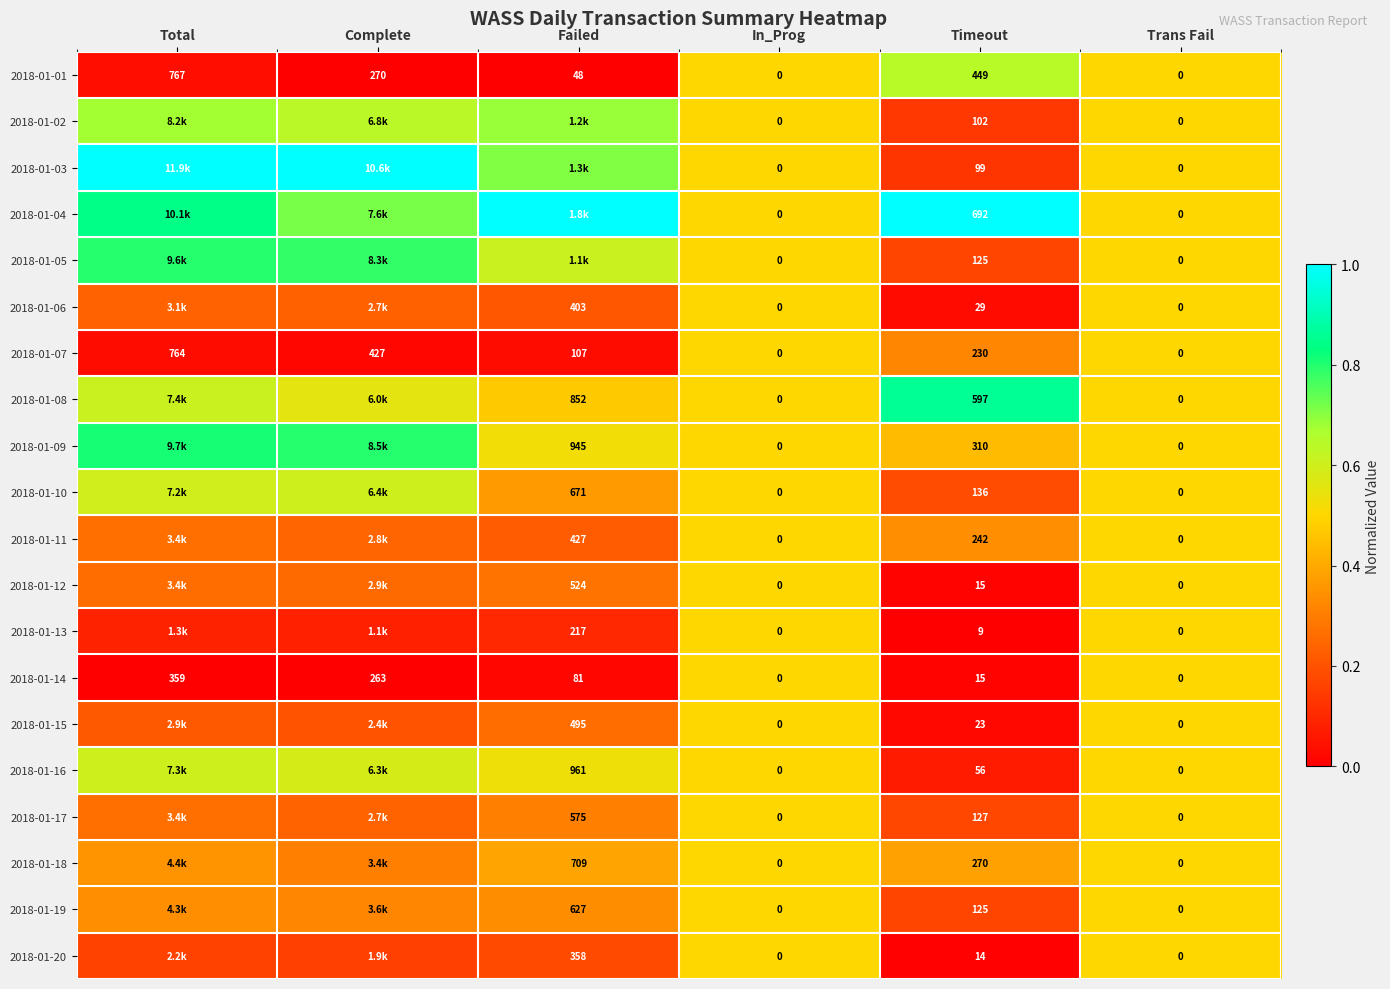

Which has a higher value, Failed or Total?

Total